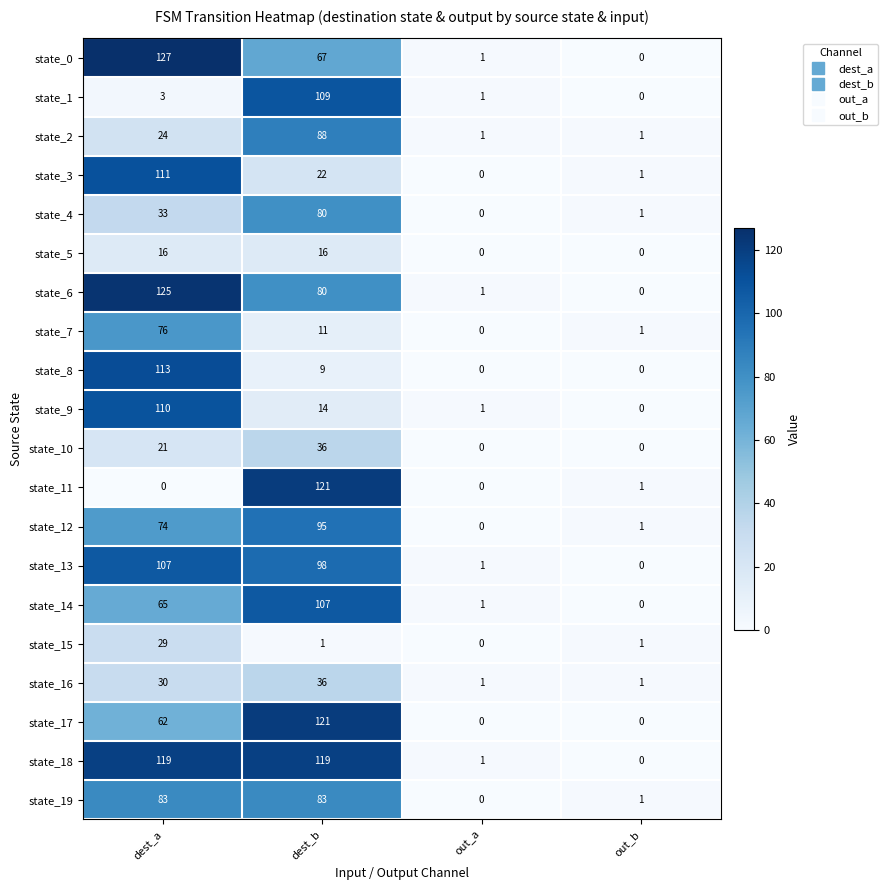

What is the difference between the highest and lowest values at dest_b?

120